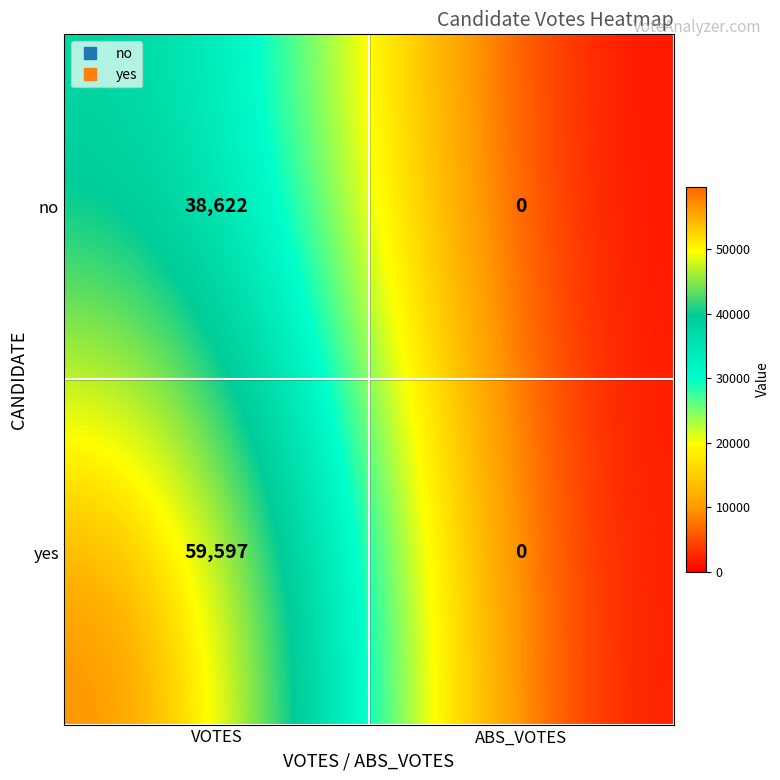

Count the number of categories in the chart.

2